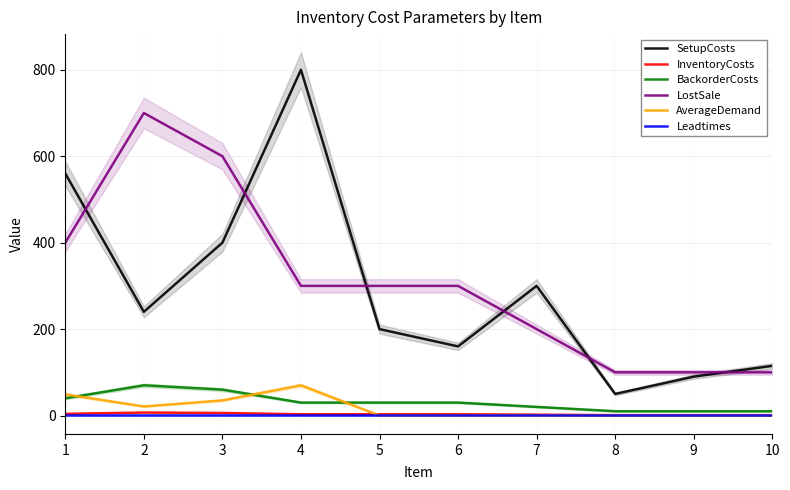

What is the total value across all series at 4?

1204